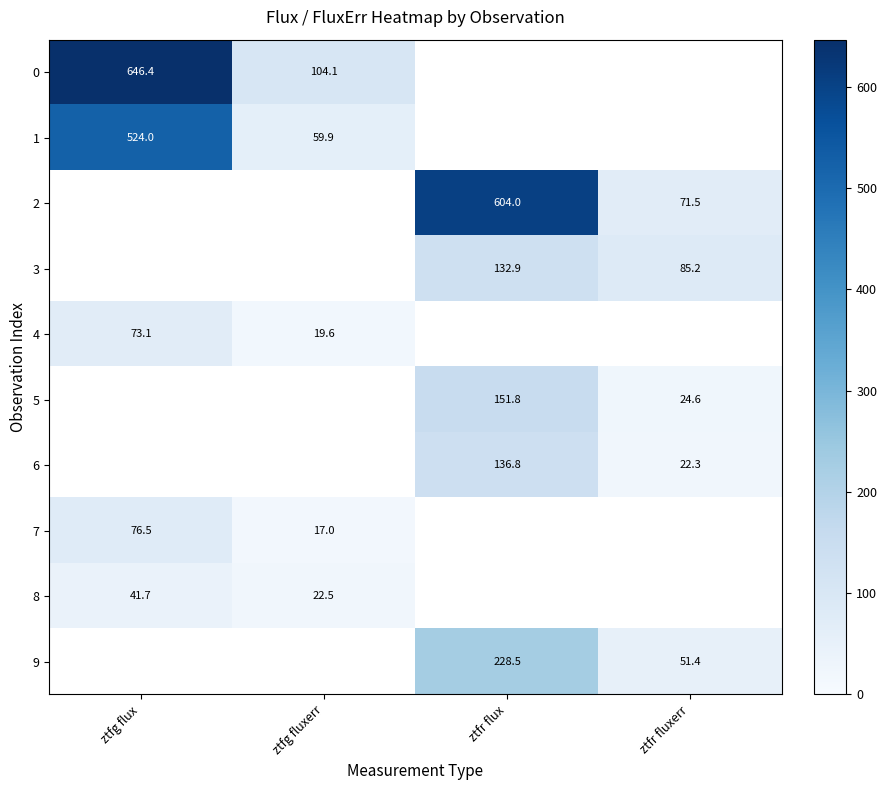

The 9 series shows 71.0 at ztfr flux. True or false?

False